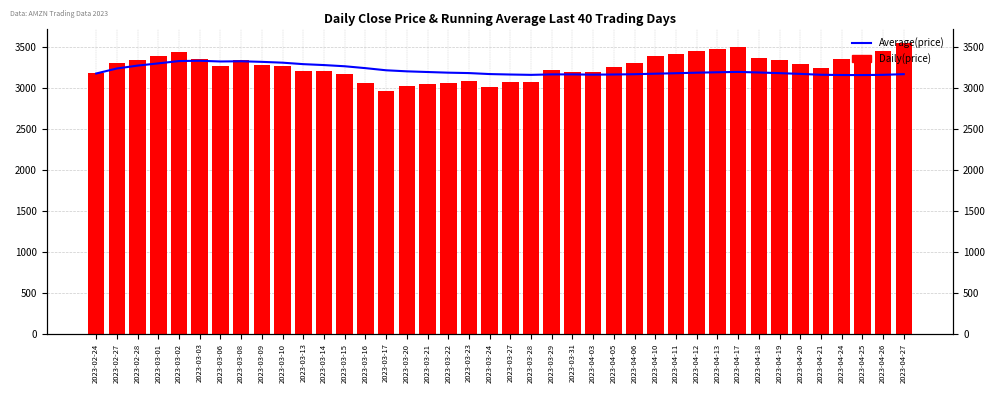

The Close(price) series shows 4797.0 at 2023-04-10. True or false?

False